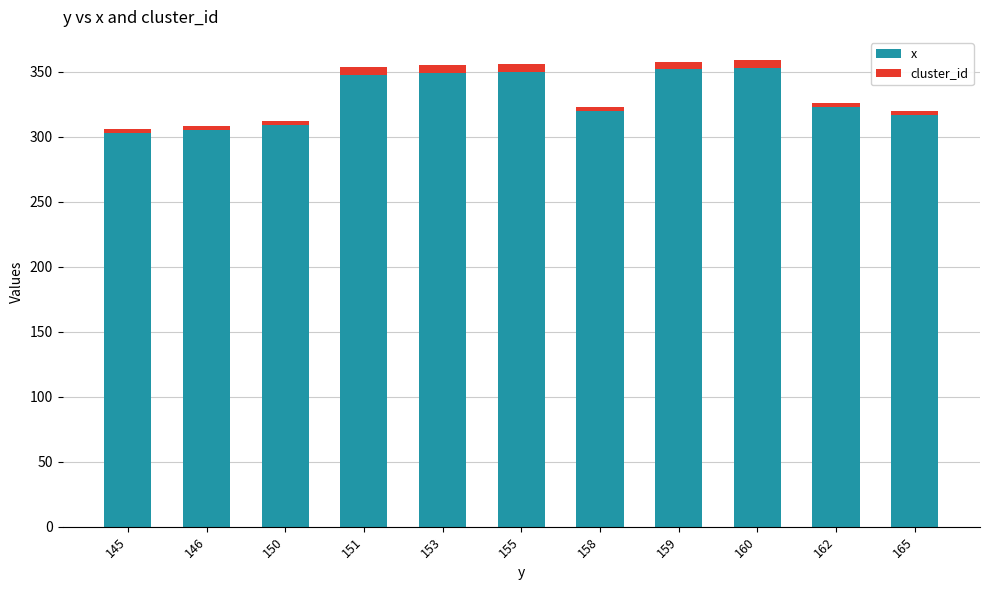

What is the lowest value of the x series?

303